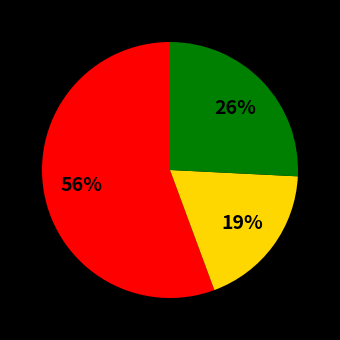

Is there any slice that represents more than half of the pie?

Yes